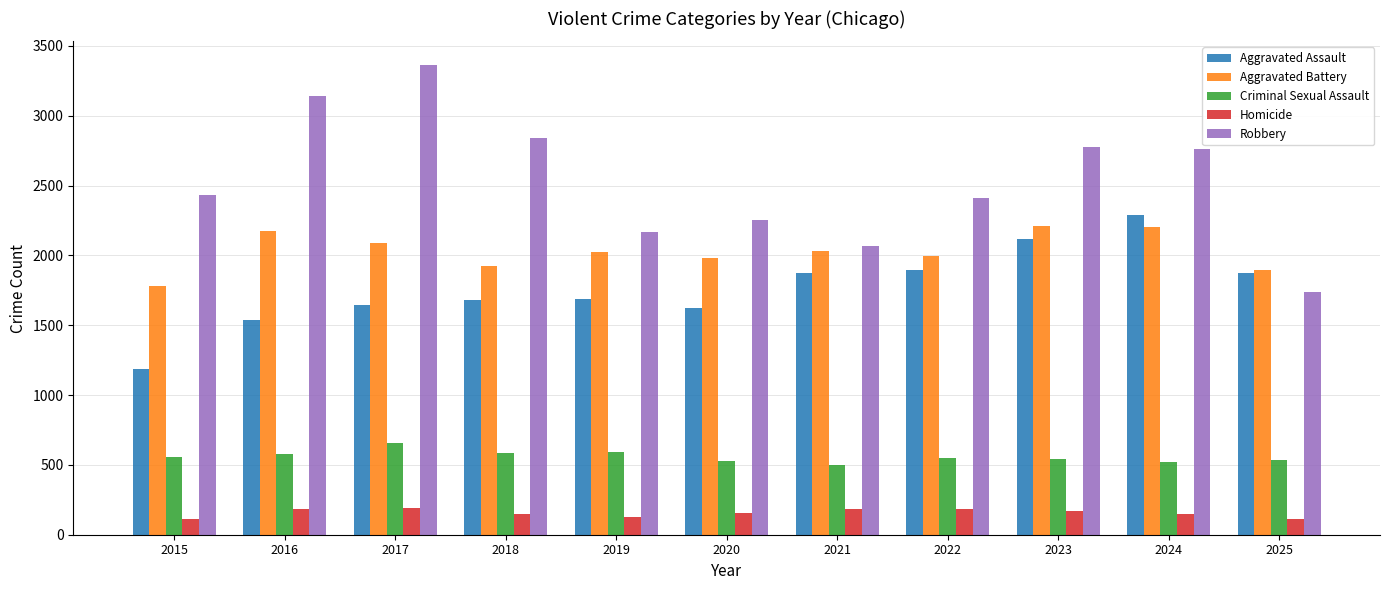

What is the value of the Aggravated Assault bar at the 9th from the left?

2118